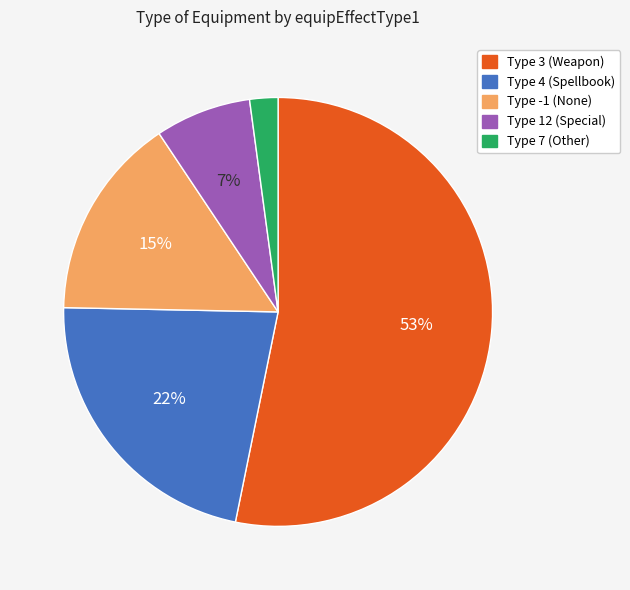

To the nearest percent, what is the average slice percentage?

20%